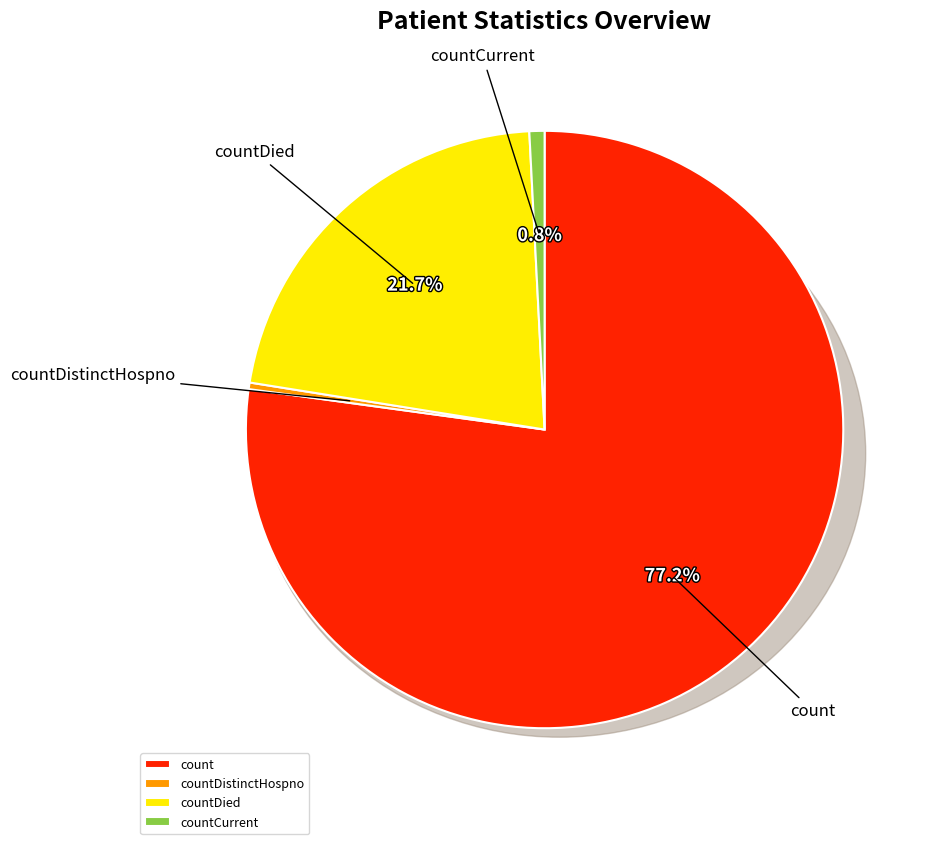

Is there a majority slice in this chart?

Yes